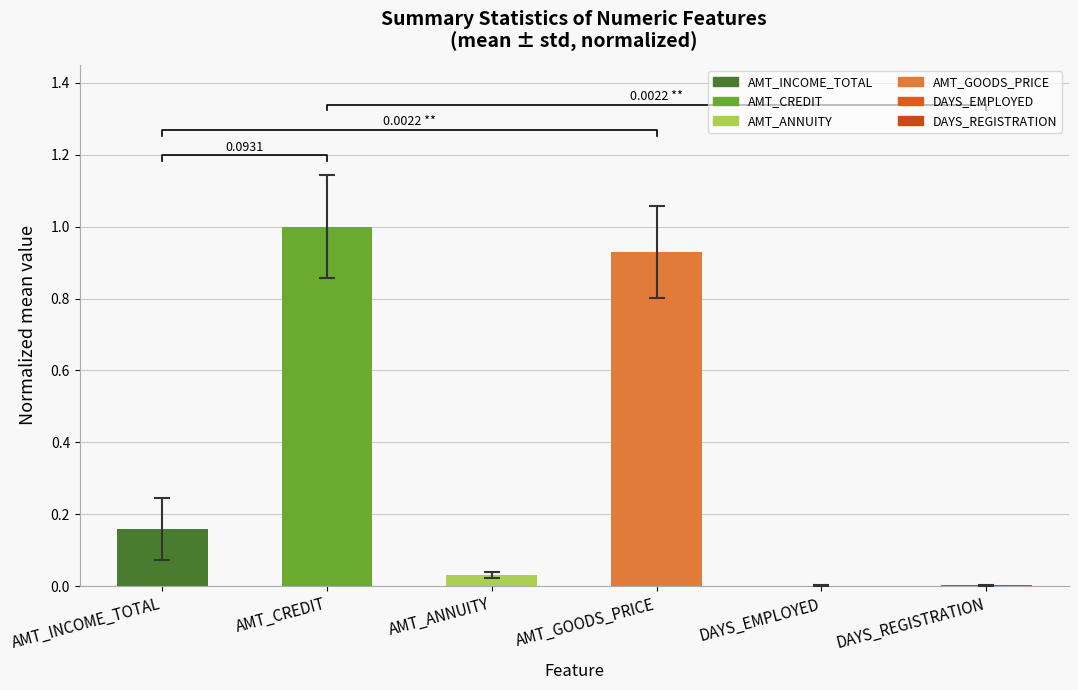

Reading right to left, what are all the values shown in this chart?

DAYS_REGISTRATION=0.0	DAYS_EMPLOYED=0.0	AMT_GOODS_PRICE=0.9	AMT_ANNUITY=0.0	AMT_CREDIT=1.0	AMT_INCOME_TOTAL=0.2